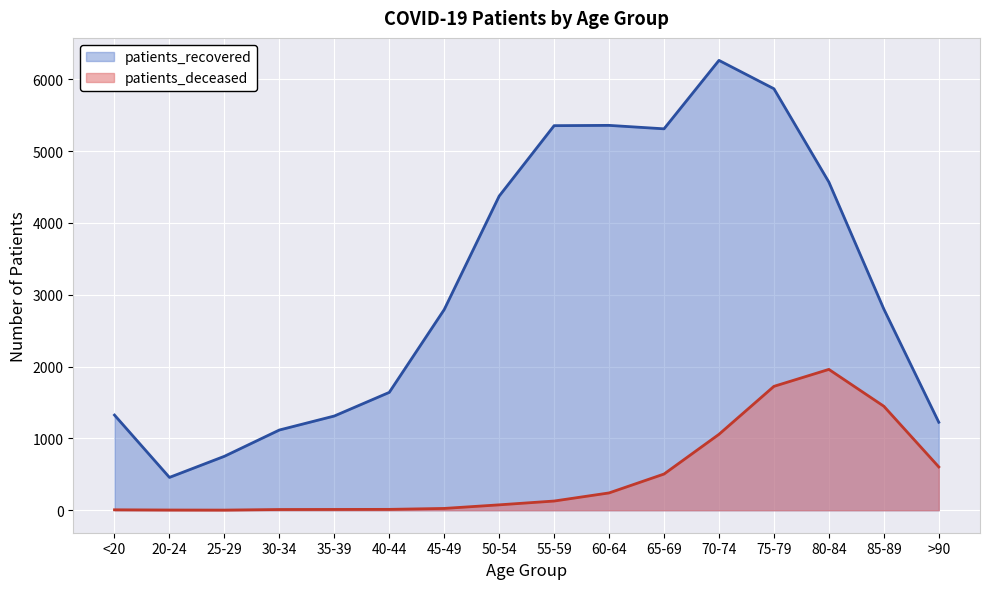

What is the lowest value of the patients_deceased series?

2